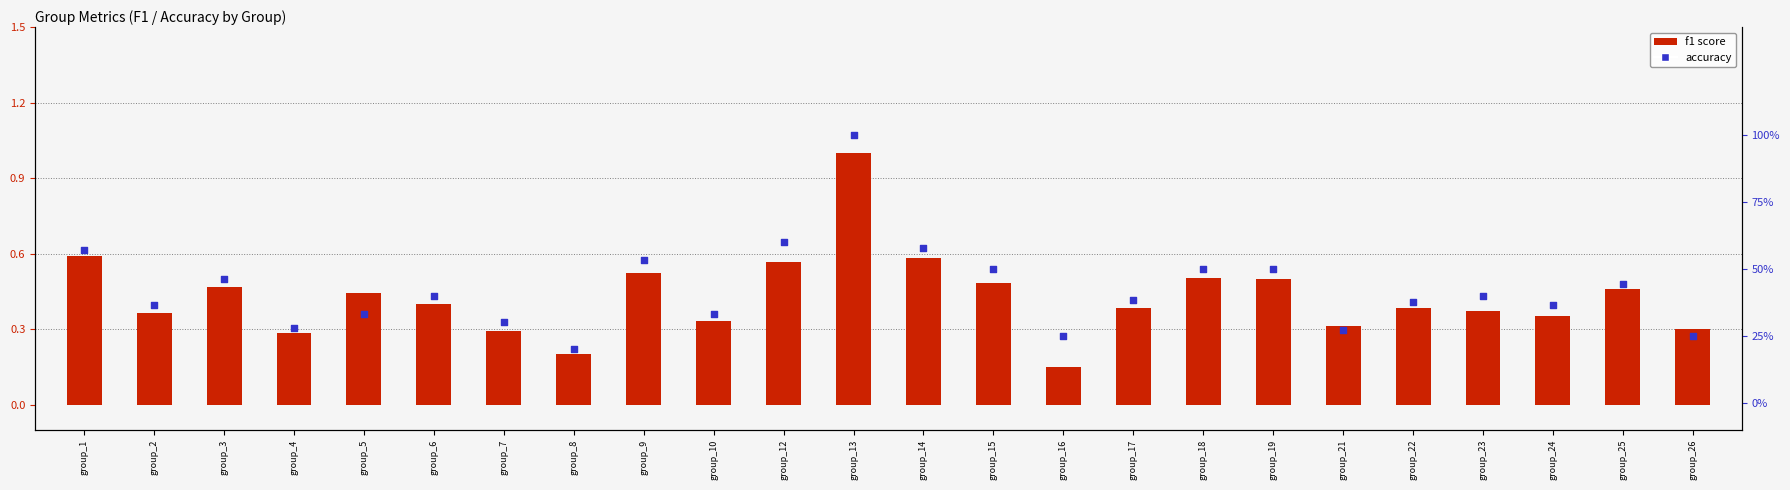

What are all the series names shown in the legend?

f1 score, accuracy